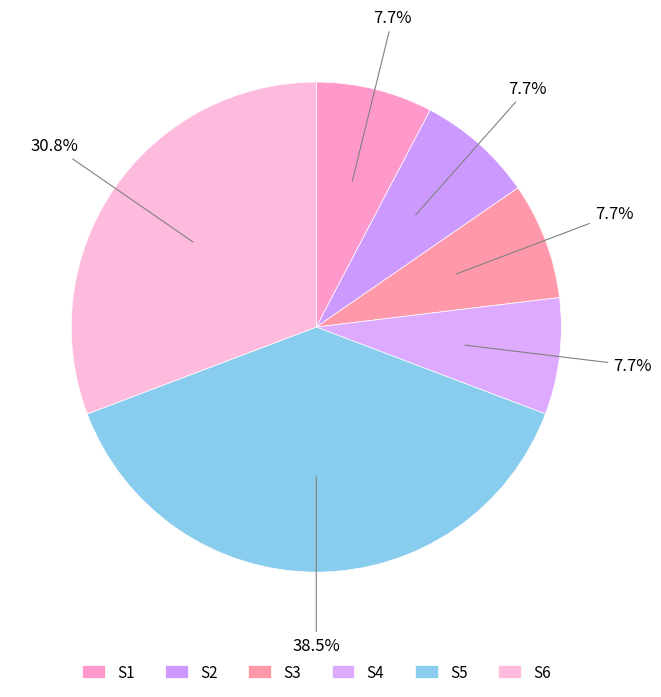

Between S3 and S2, which is larger?

S3